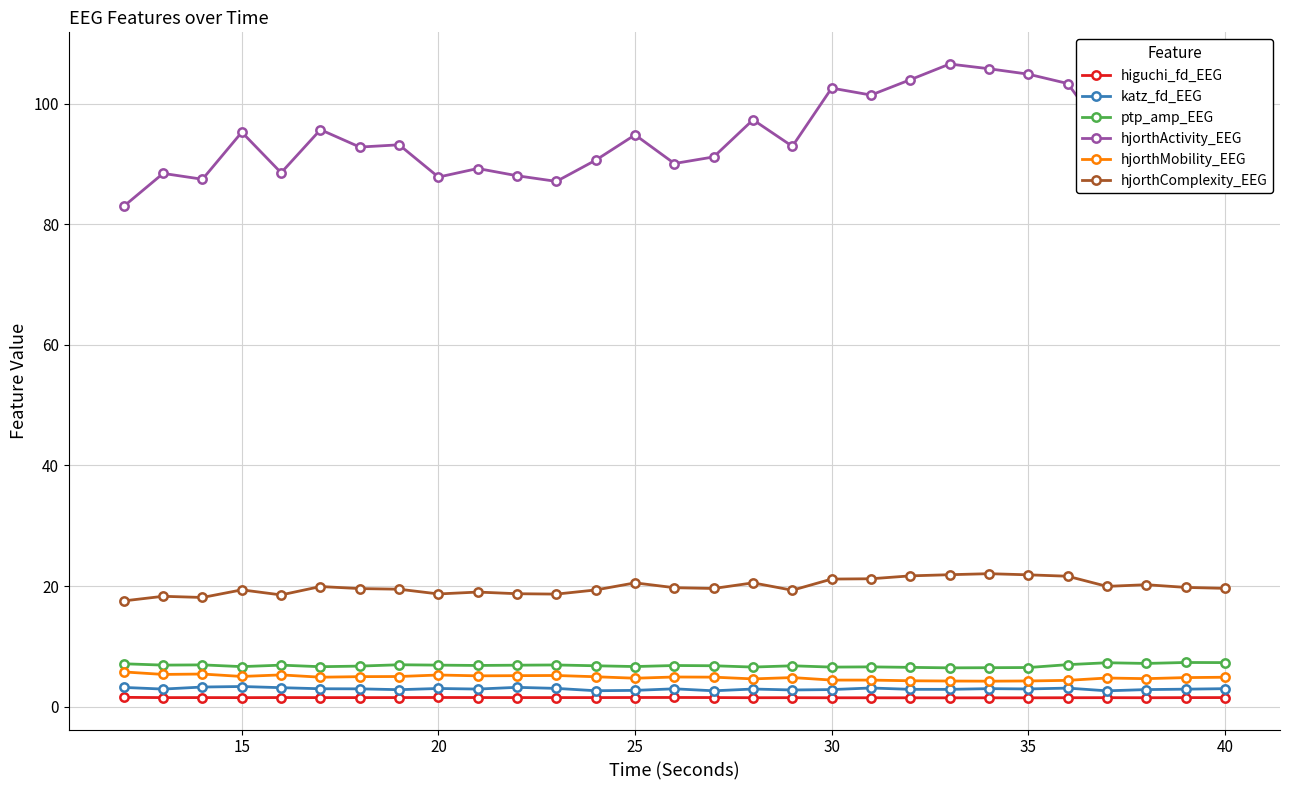

True or false: hjorthComplexity_EEG and ptp_amp_EEG cross at least once.

False